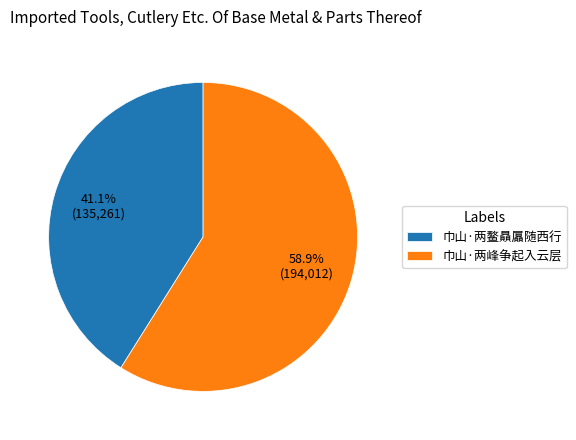

Rank the categories by value from highest to lowest.

巾山·两峰争起入云层, 巾山·两鳌贔屭随西行